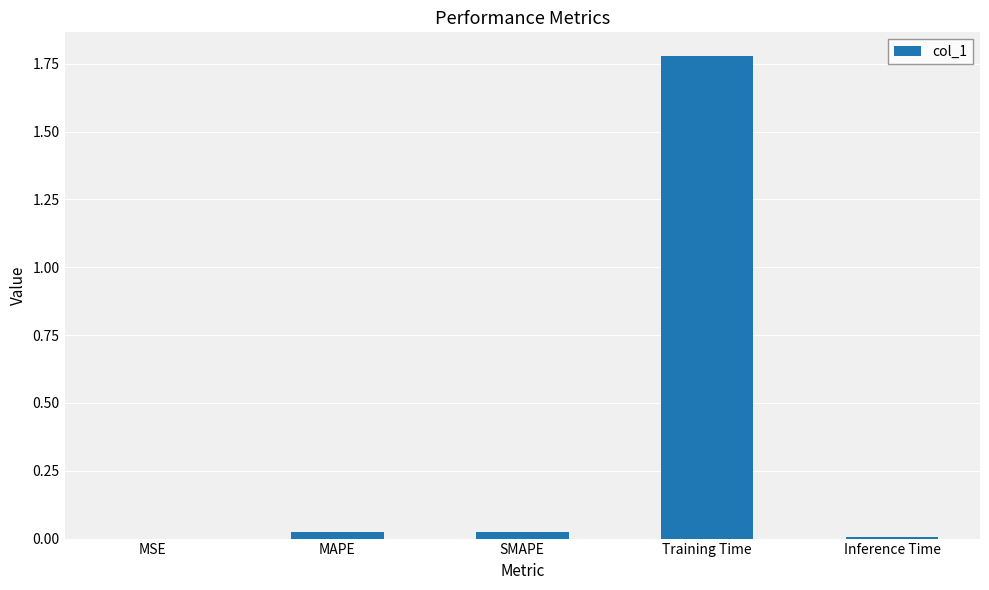

Which label corresponds to the largest value in the chart?

Training Time